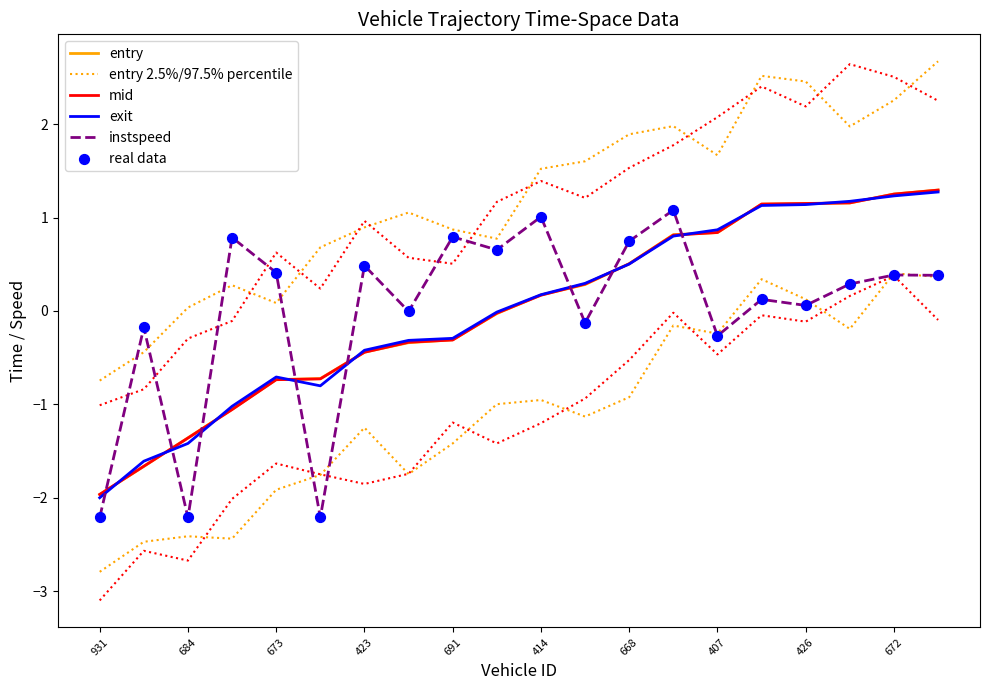

Which series contains the highest Y value?

entry 2.5%/97.5% percentile